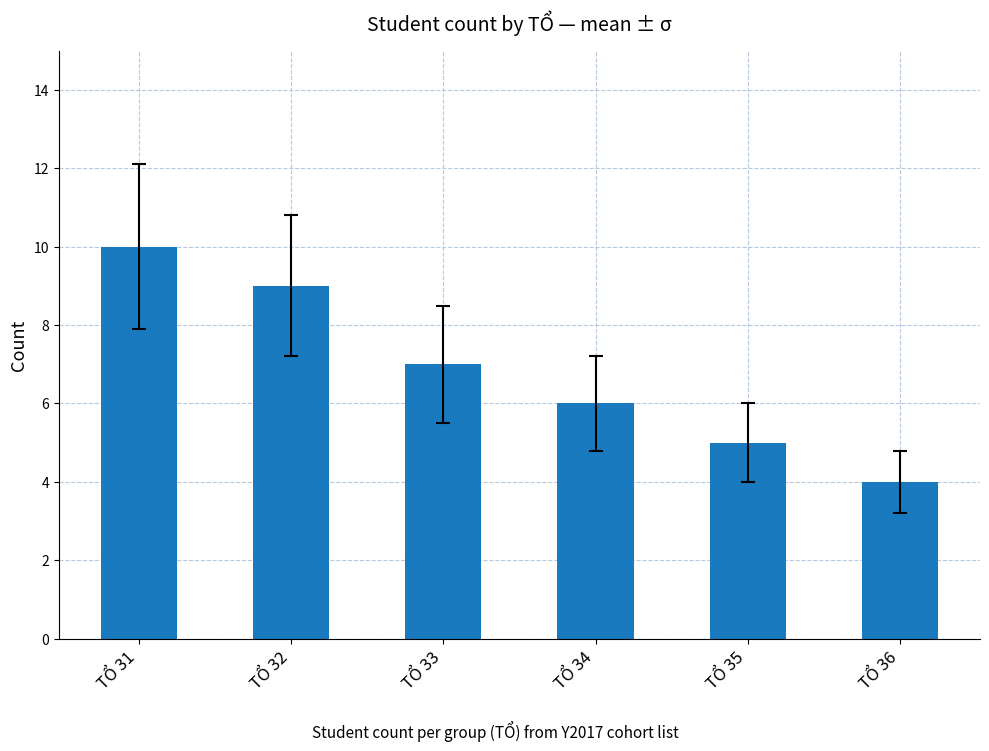

Is it true that the value at TỔ 35 is 5?

True